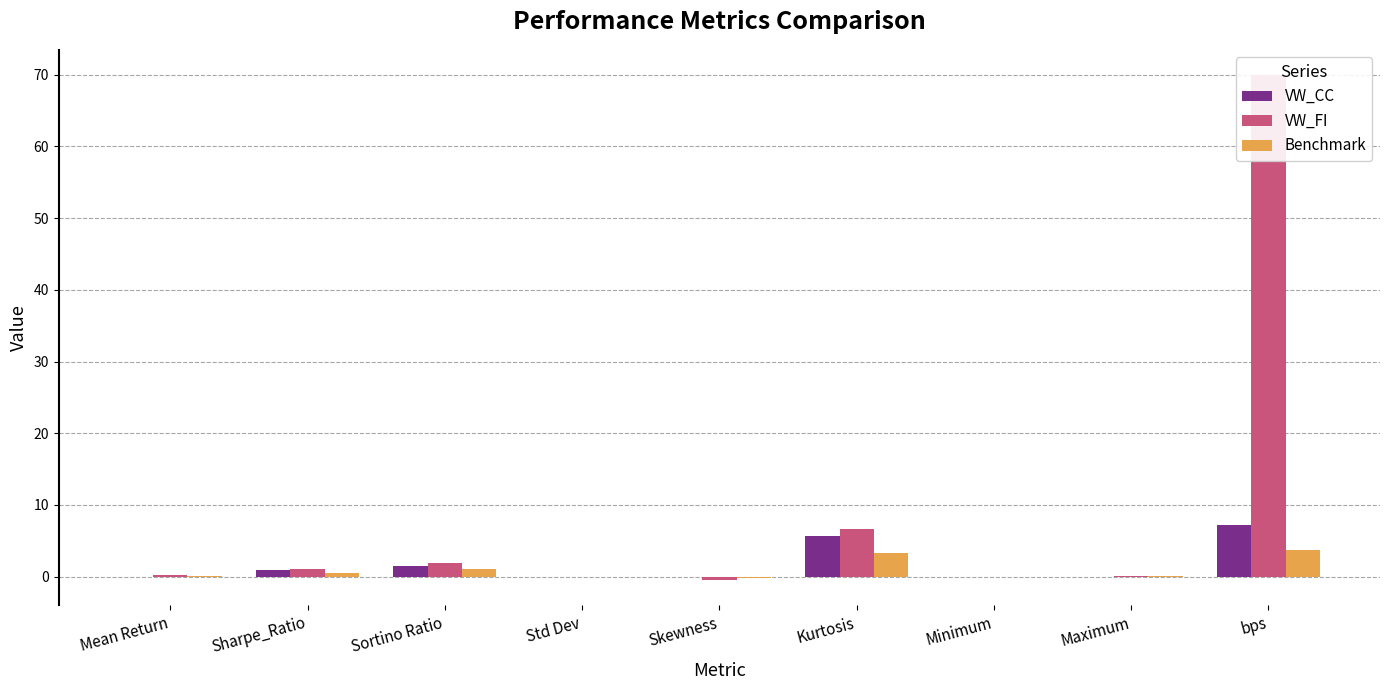

How many bars are there in total?

27